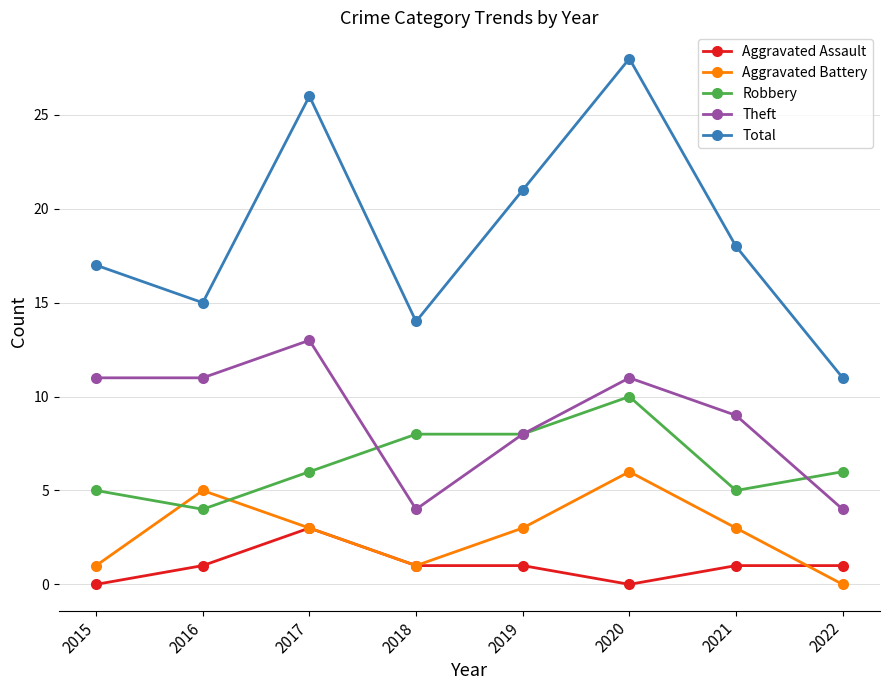

At how many categories does at least one series exceed 5?

8